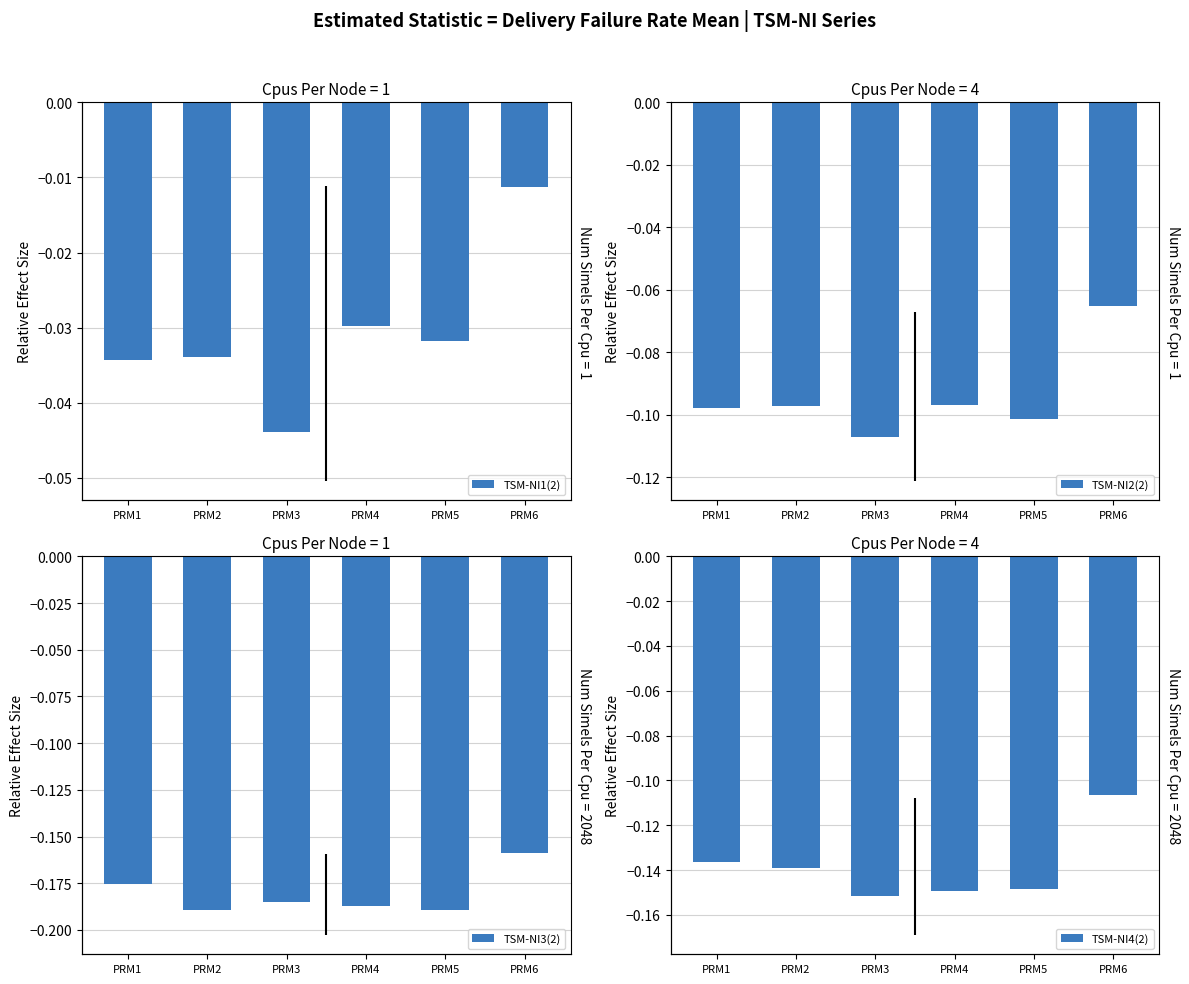

True or false: TSM-NI4(2) has a value of -0.2 at PRM1.

False